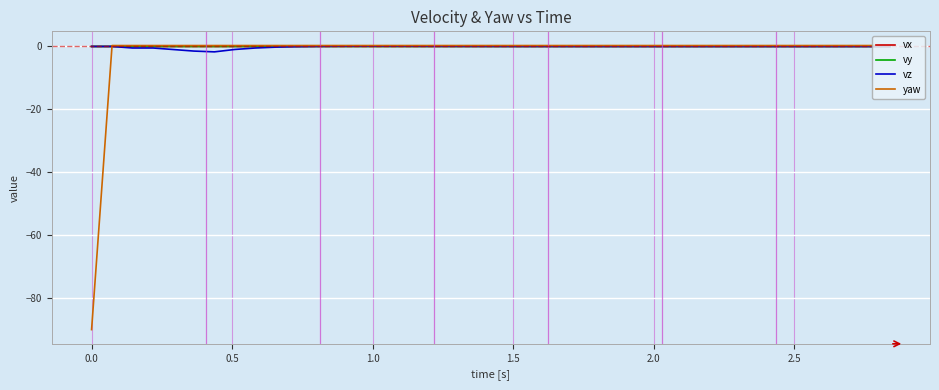

Which series has the widest spread of values?

yaw